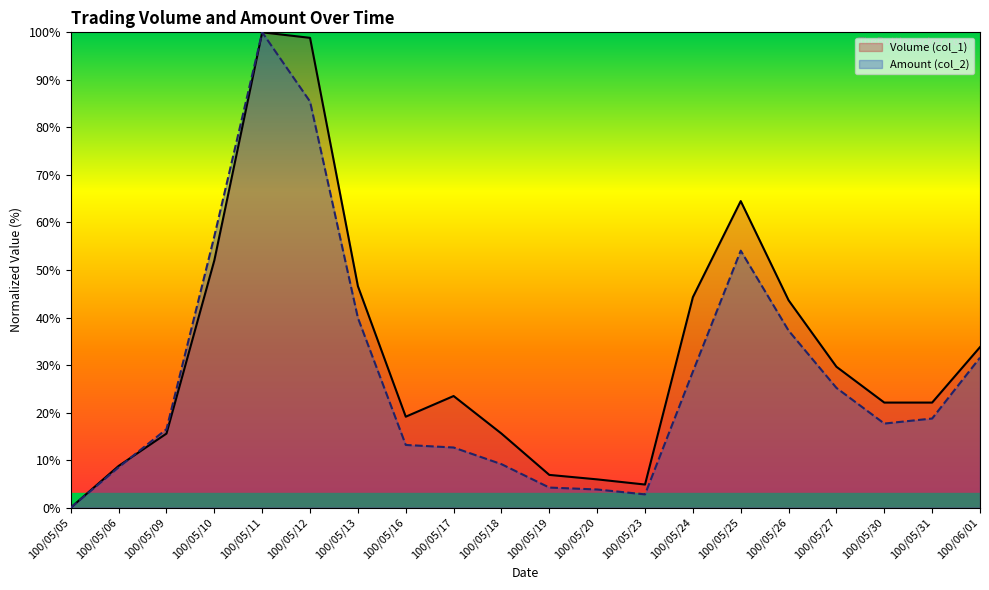

How many interior local peaks does the Amount (col_2) series have?

2